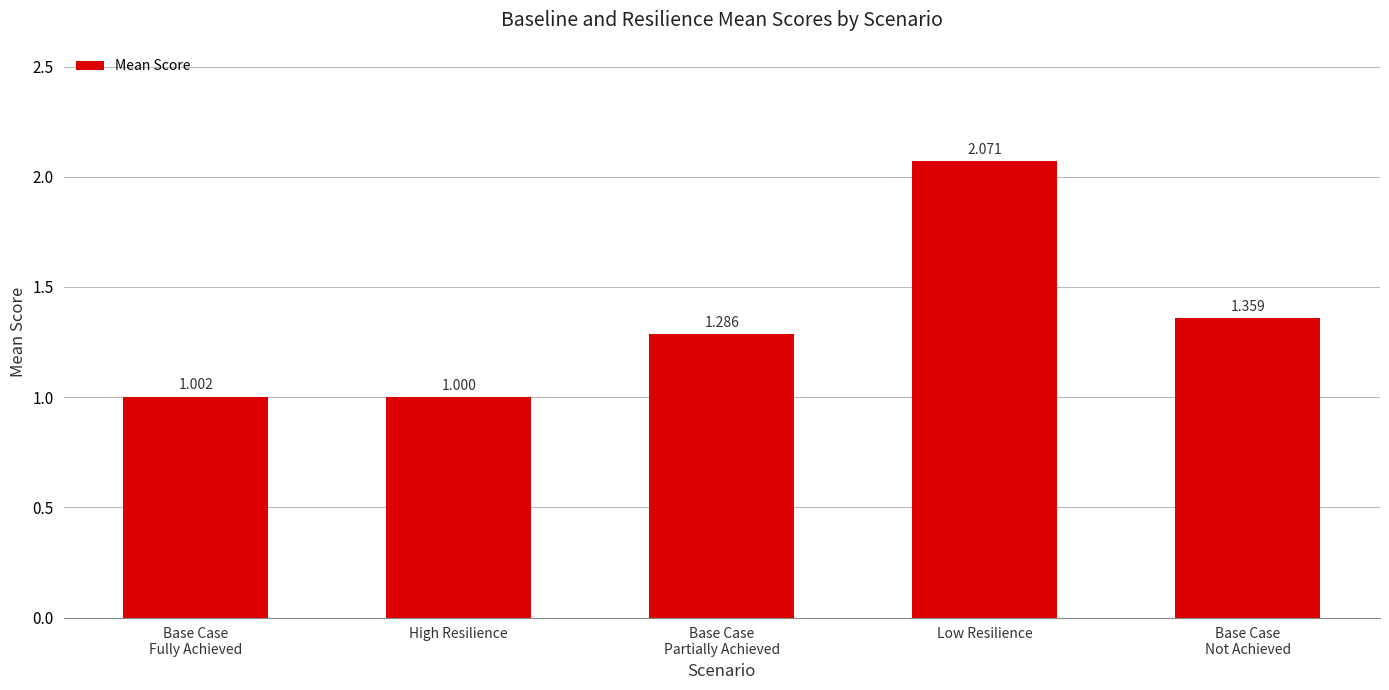

What is the change in value from High Resilience to Base Case
Partially Achieved?

+0.3